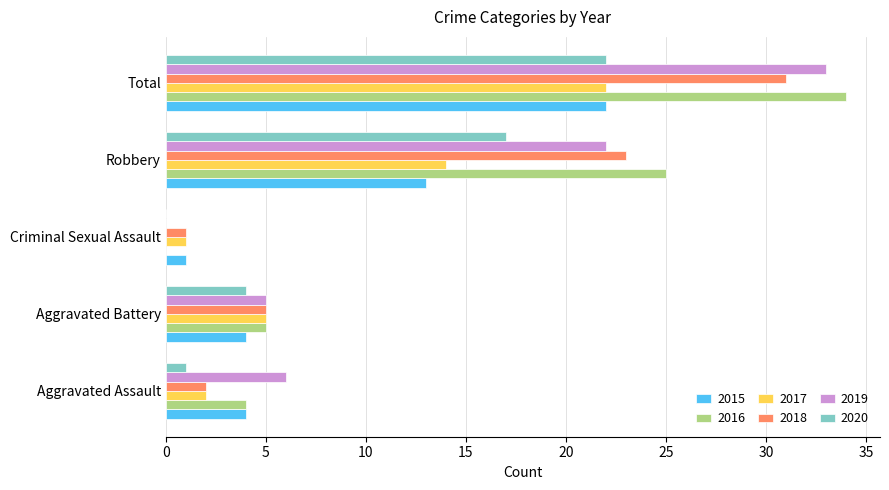

What is the sum of the 2020 values at Aggravated Battery and Total?

26